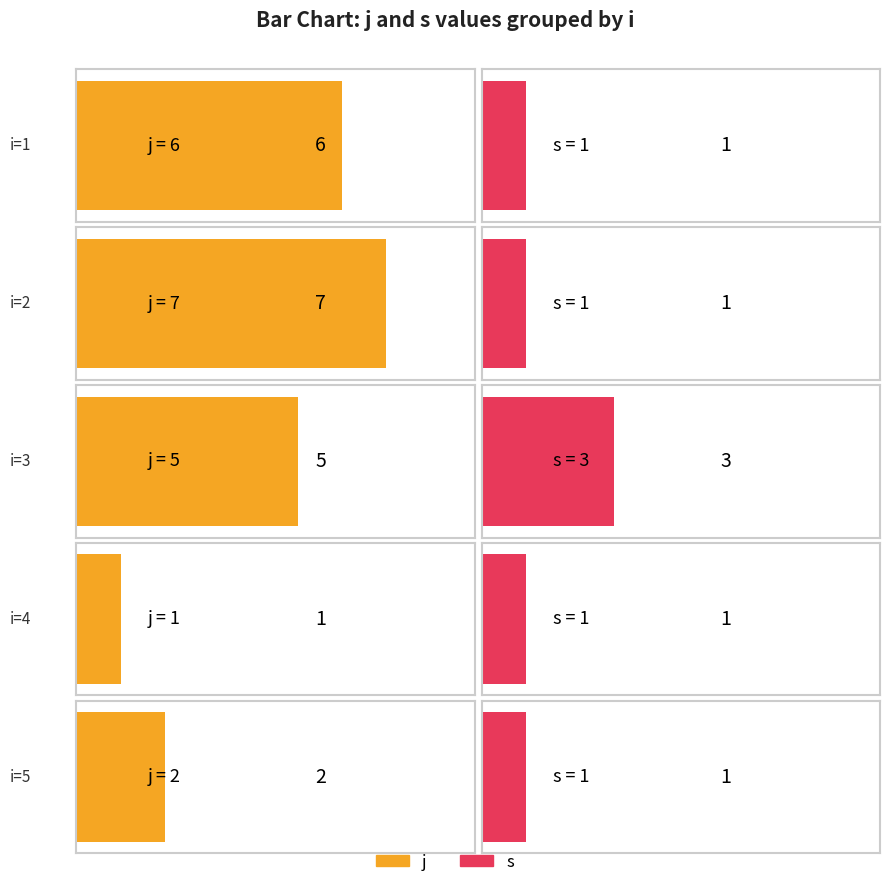

What is the lowest value of the s series?

1